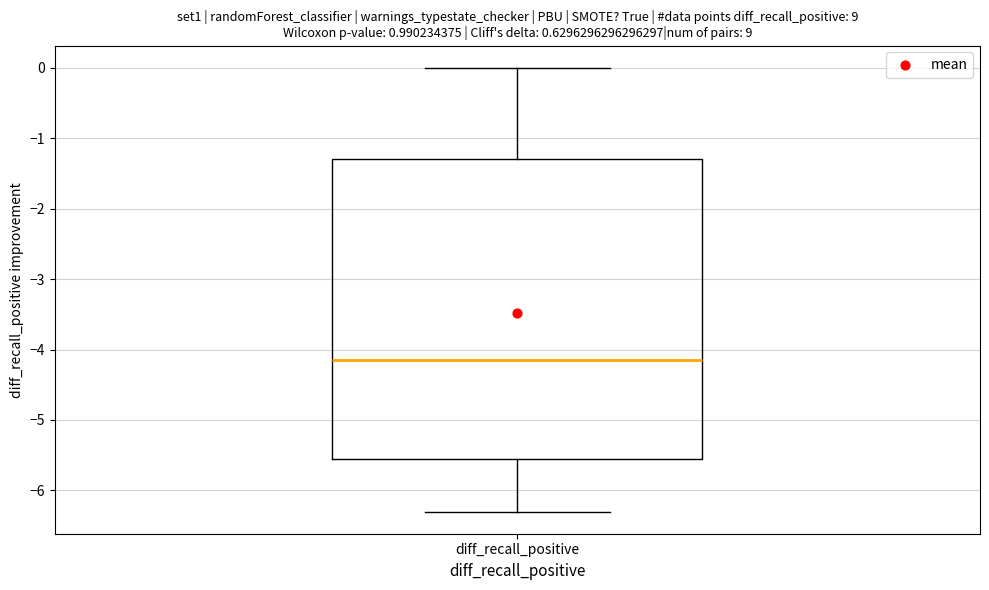

Transcribe this box plot: give where the median line is, the range the box spans, and where the two whiskers end, as read against the y-axis. The values are not printed on the chart, so give them approximately, as read against the axis.

median -4.1, box -5.5 to -1.3, whiskers -6.3 to 0.0